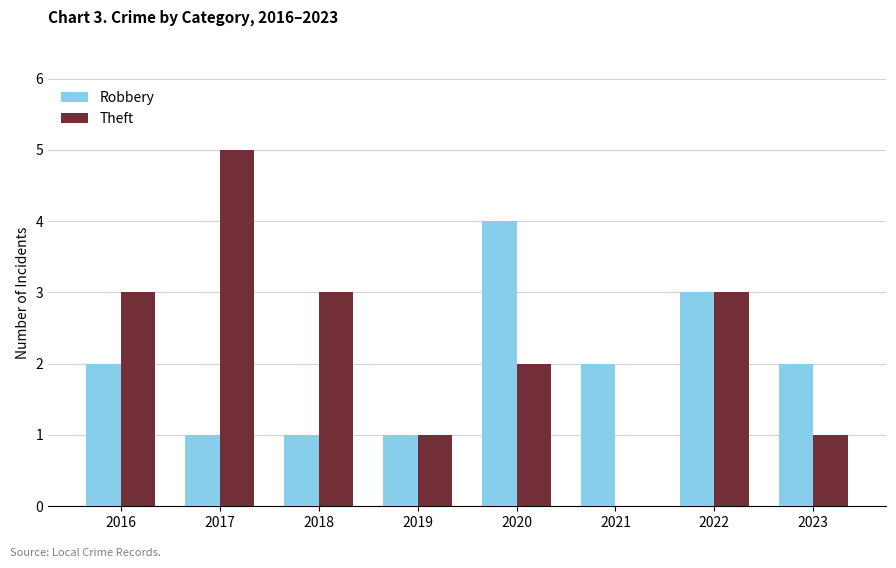

Is the value of Theft at 2017 greater than the value of Robbery at 2022?

Yes